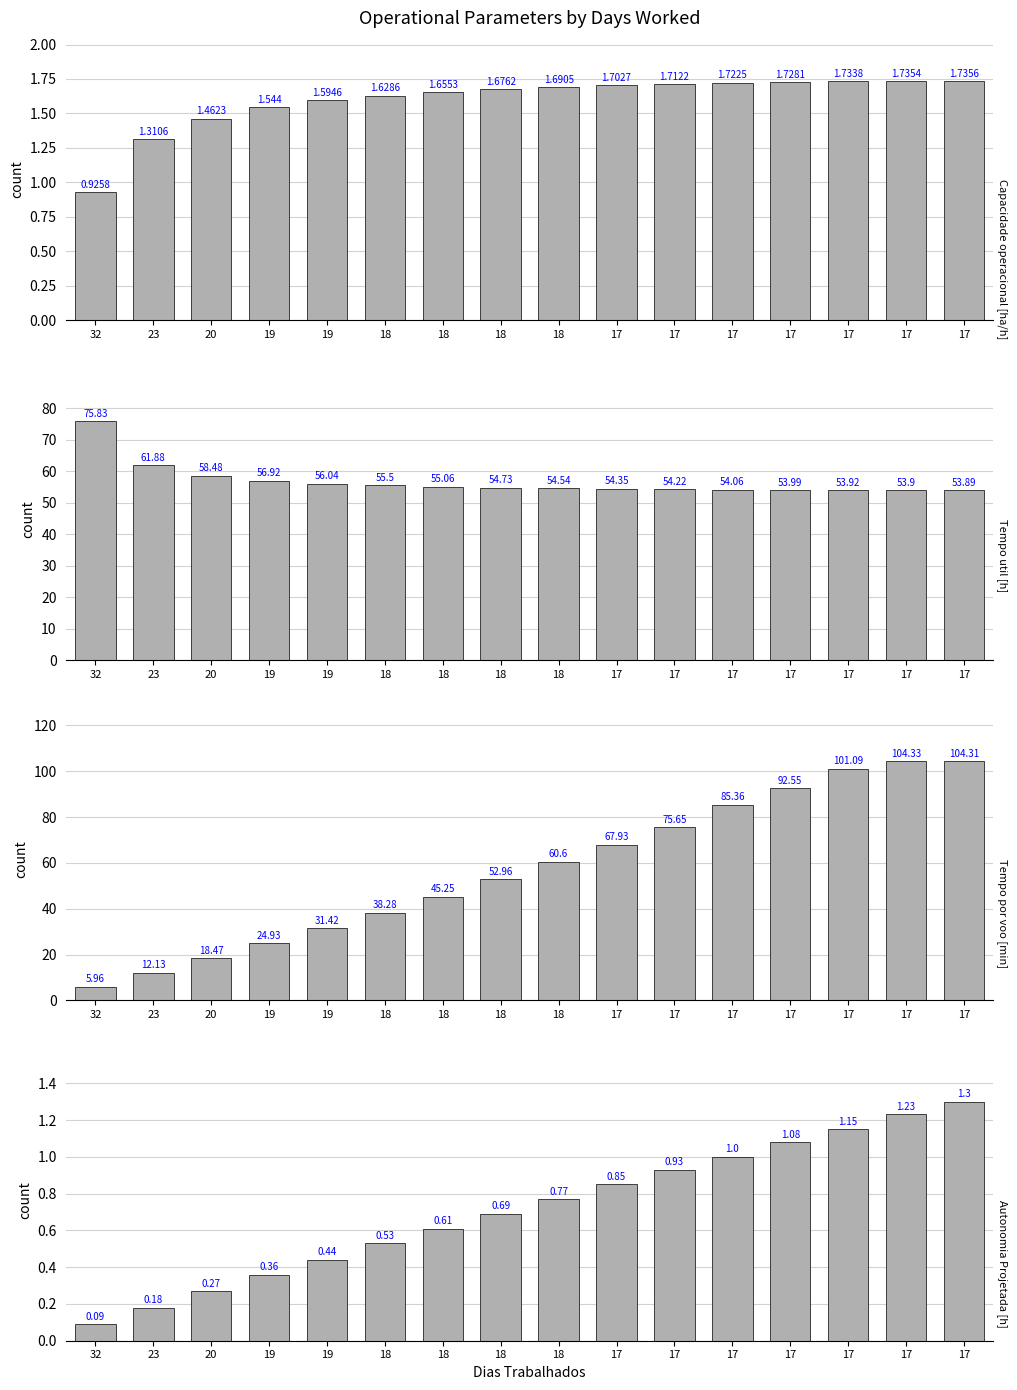

Reading left to right, list all the values displayed in this chart.

Capacidade operacional [ha/h]: 32=0.9	23=1.3	20=1.5	19=1.5	19=1.6	18=1.6	18=1.7	18=1.7	18=1.7	17=1.7	17=1.7	17=1.7	17=1.7	17=1.7	17=1.7	17=1.7
Tempo util [h]: 32=75.8	23=61.9	20=58.5	19=56.9	19=56.0	18=55.5	18=55.1	18=54.7	18=54.5	17=54.4	17=54.2	17=54.1	17=54.0	17=53.9	17=53.9	17=53.9
Tempo por voo [min]: 32=6.0	23=12.1	20=18.5	19=24.9	19=31.4	18=38.3	18=45.2	18=53.0	18=60.6	17=67.9	17=75.7	17=85.4	17=92.5	17=101.1	17=104.3	17=104.3
Autonomia Projetada [h]: 32=0.1	23=0.2	20=0.3	19=0.4	19=0.4	18=0.5	18=0.6	18=0.7	18=0.8	17=0.8	17=0.9	17=1.0	17=1.1	17=1.1	17=1.2	17=1.3